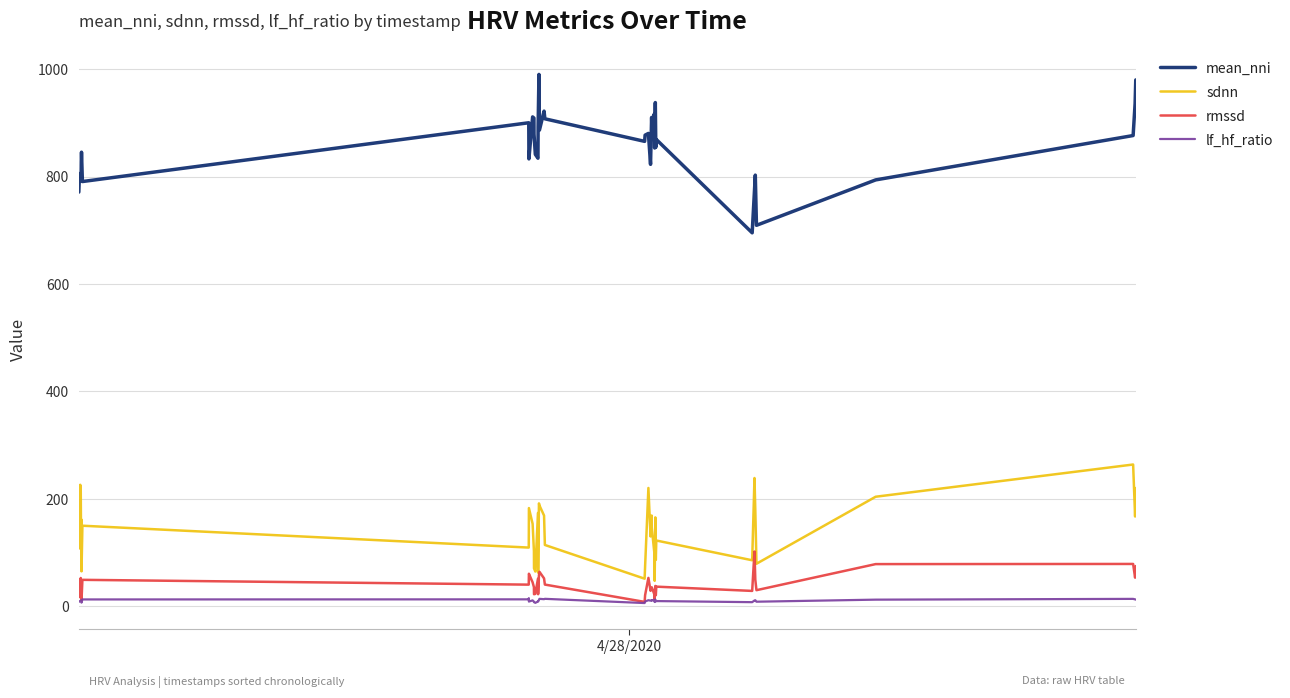

What is the greatest value displayed?

990.0